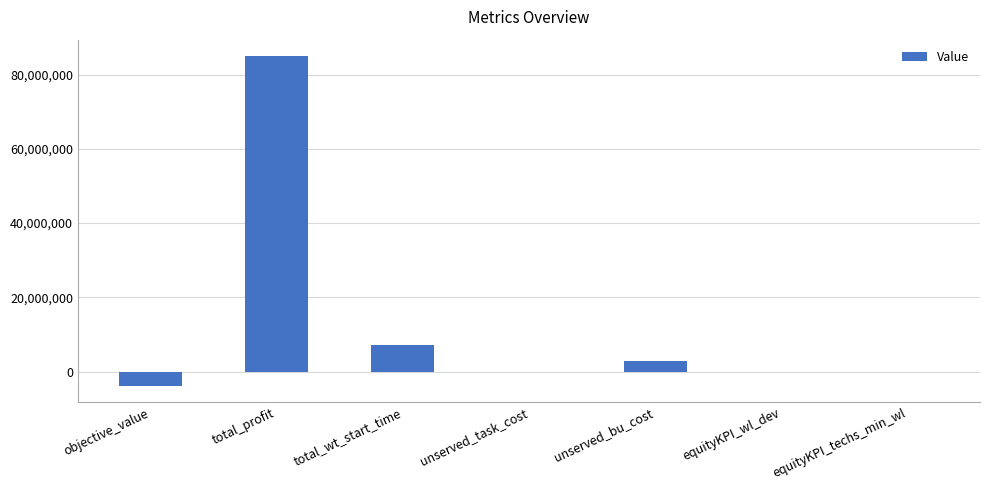

Is it true that the value at total_profit is 150867006.3?

False